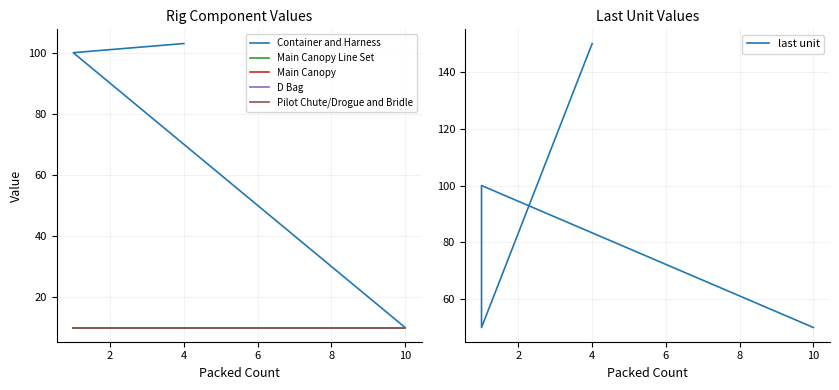

True or false: D Bag and Container and Harness cross at least once.

False